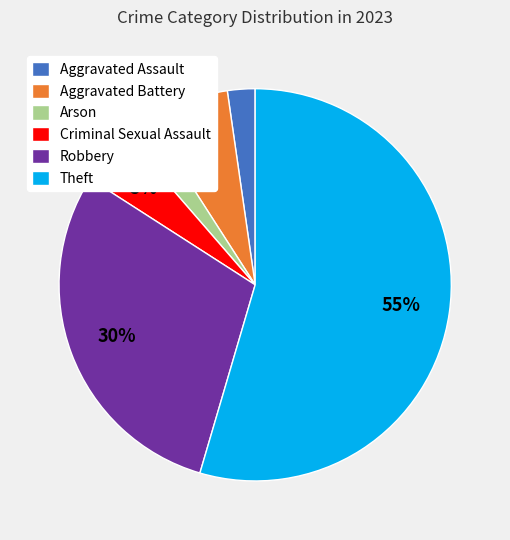

To the nearest percent, what portion does Arson represent?

2%